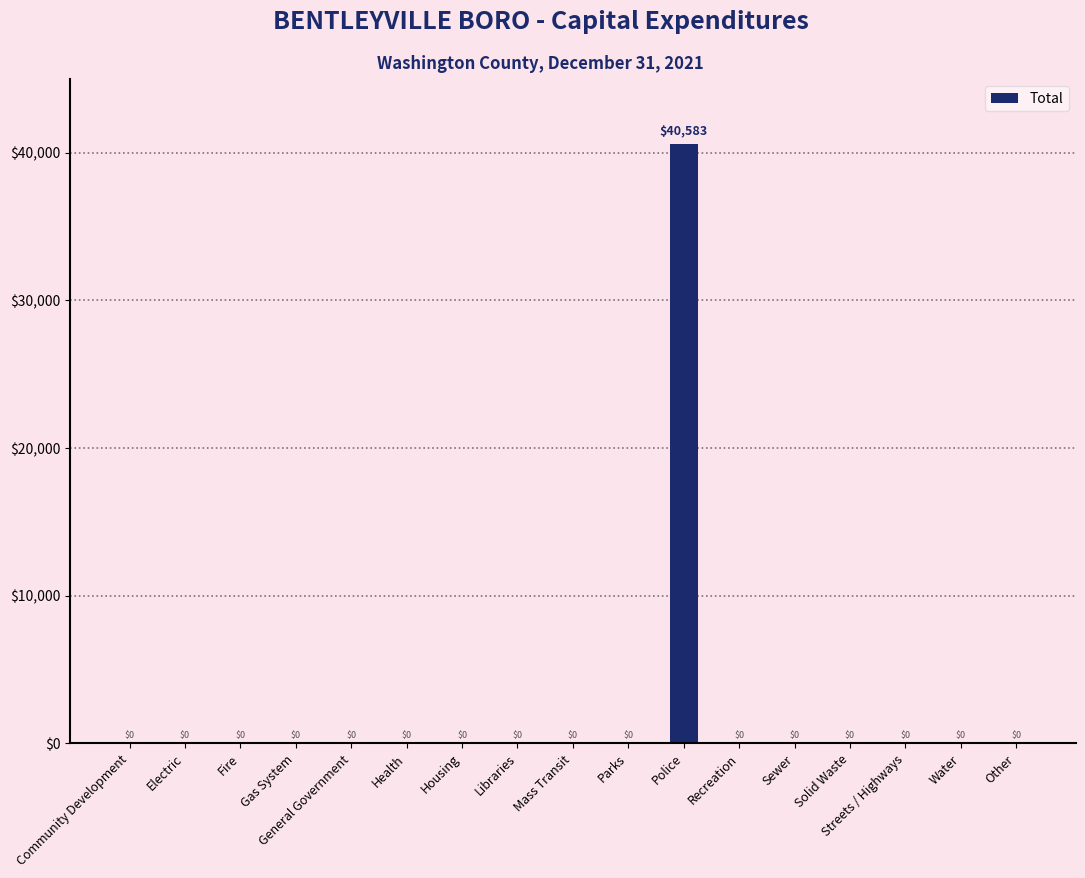

Are the bars grouped side by side (vs. stacked)?

No